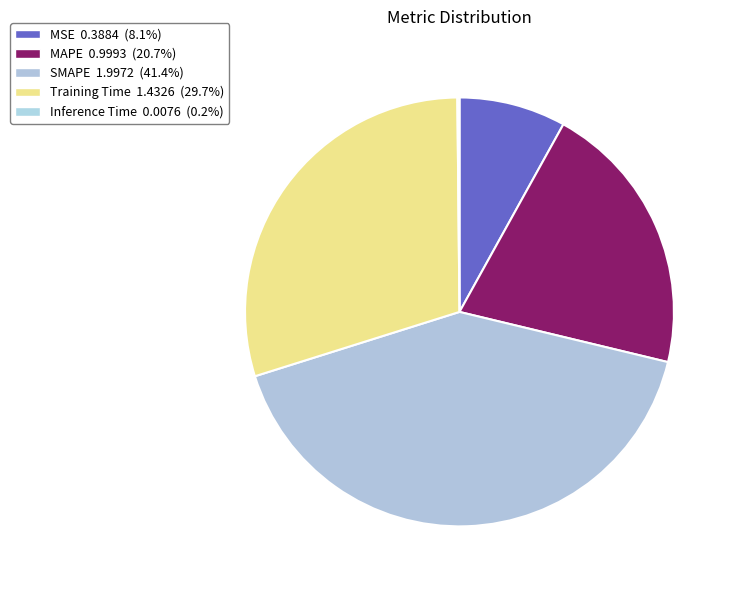

What portion of the pie excludes Training Time?

70.3%